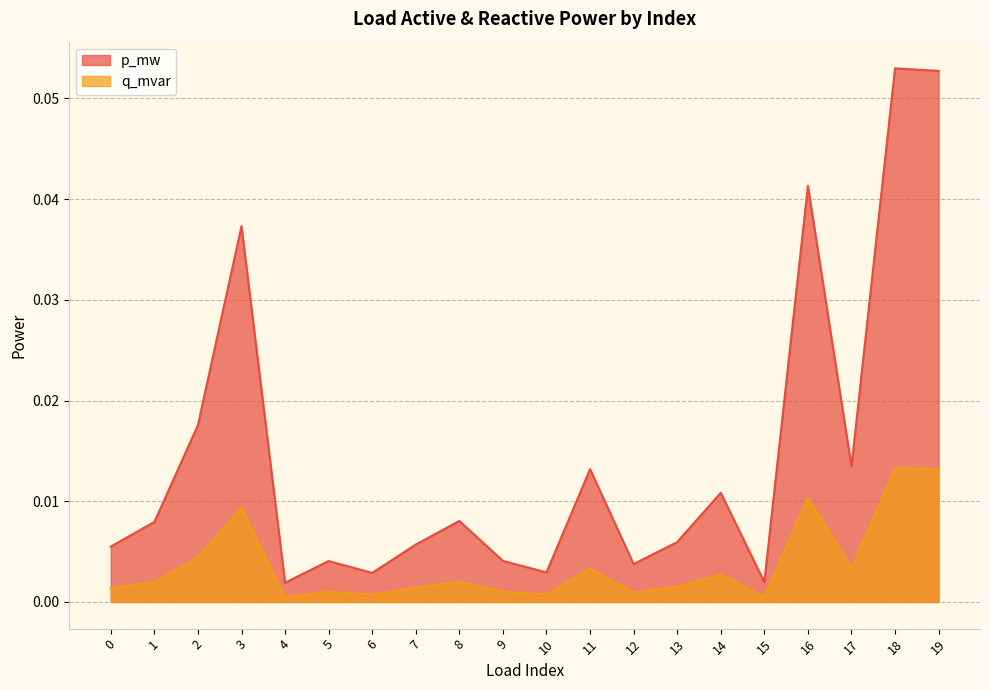

List the labels in order of q_mvar value, largest first.

18, 19, 16, 3, 2, 17, 11, 14, 8, 1, 13, 7, 0, 9, 5, 12, 10, 6, 15, 4